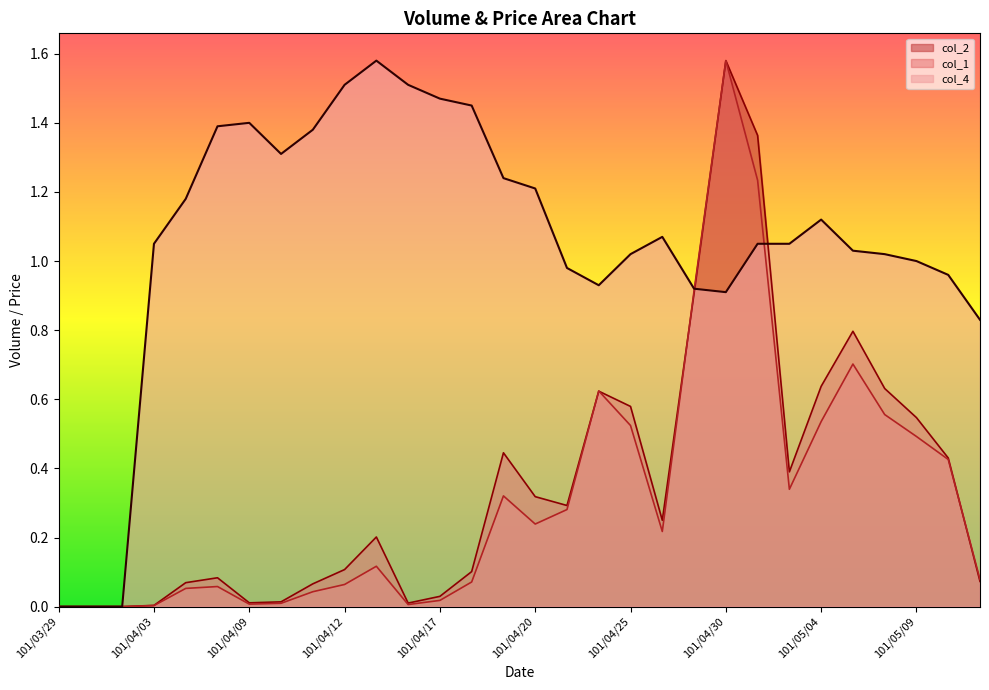

Which has a higher value, 101/04/03 or 101/03/30?

101/04/03